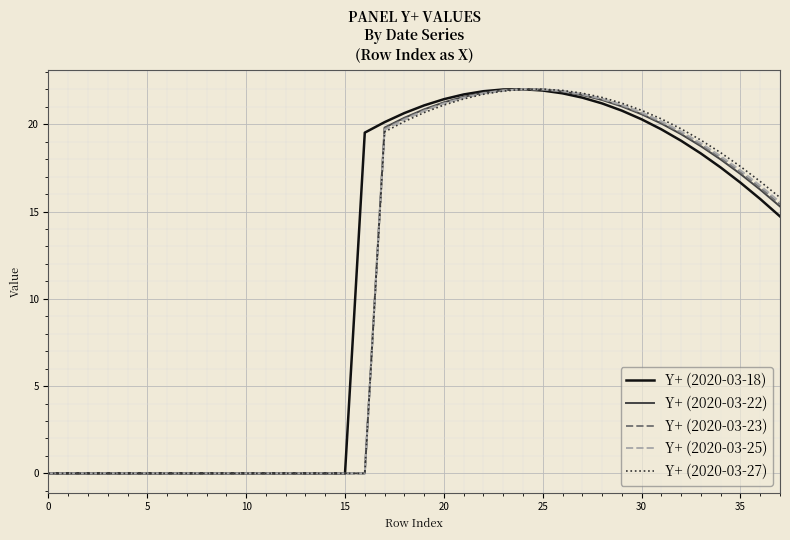

What is the maximum value for Y+ (2020-03-25)?

22.0